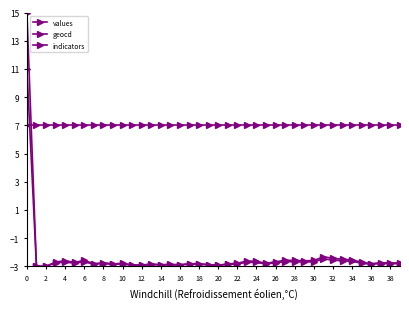

What is the minimum value shown in the chart?

-3.0